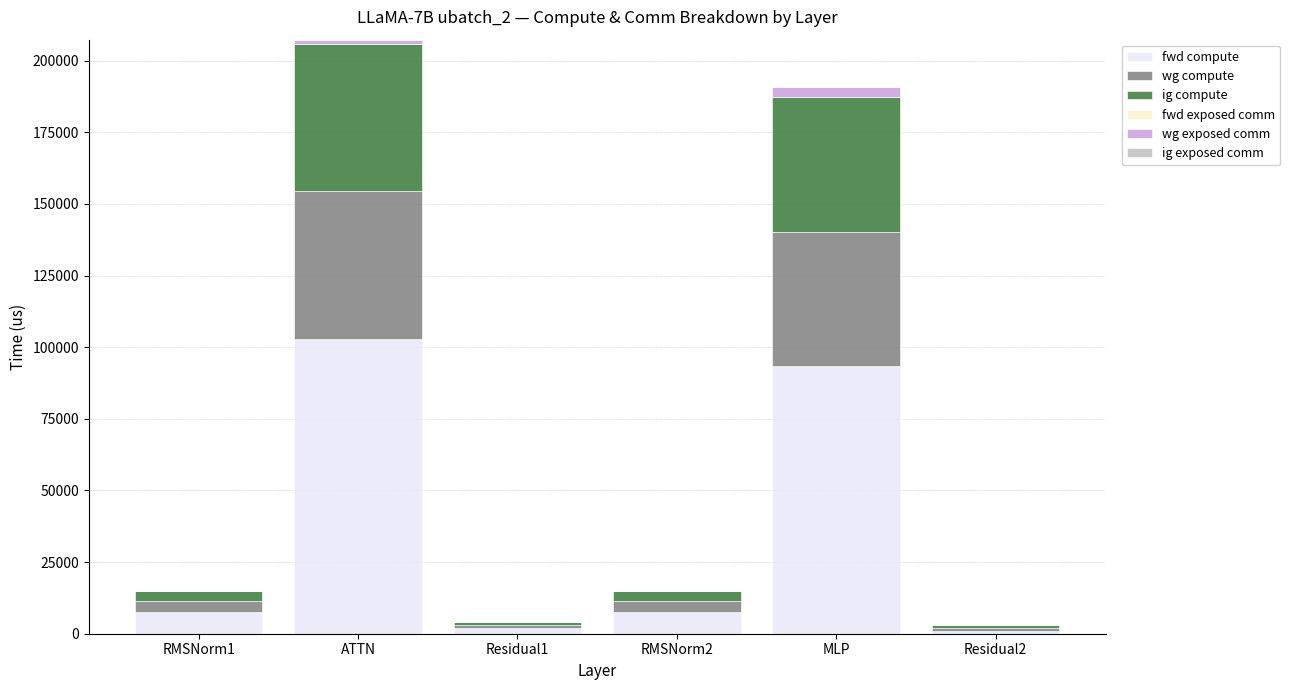

What is the maximum value for fwd compute?

102959.6